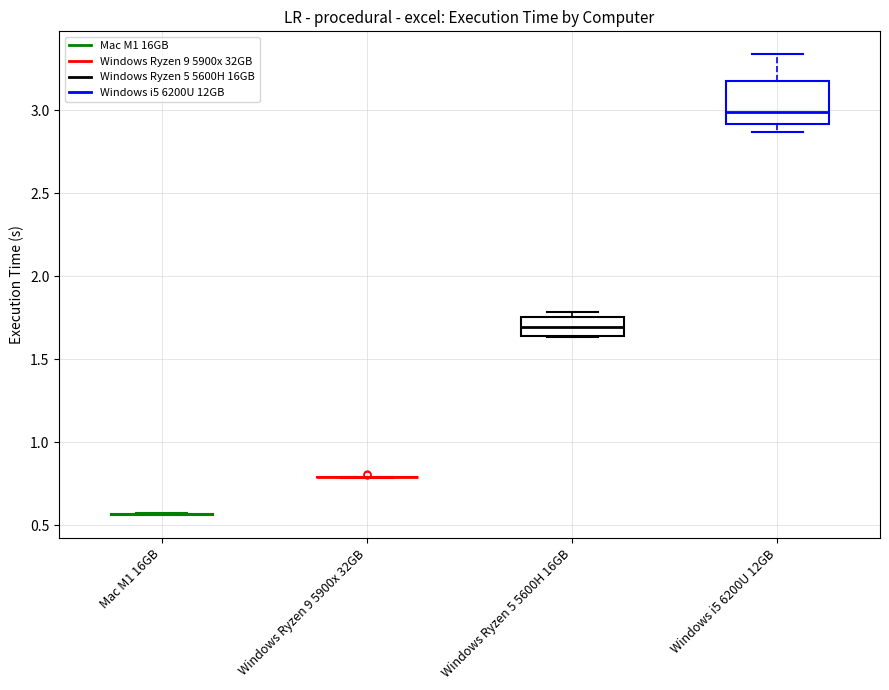

Comparing the boxes themselves (not the whiskers), which one is the tallest?

Windows i5 6200U 12GB